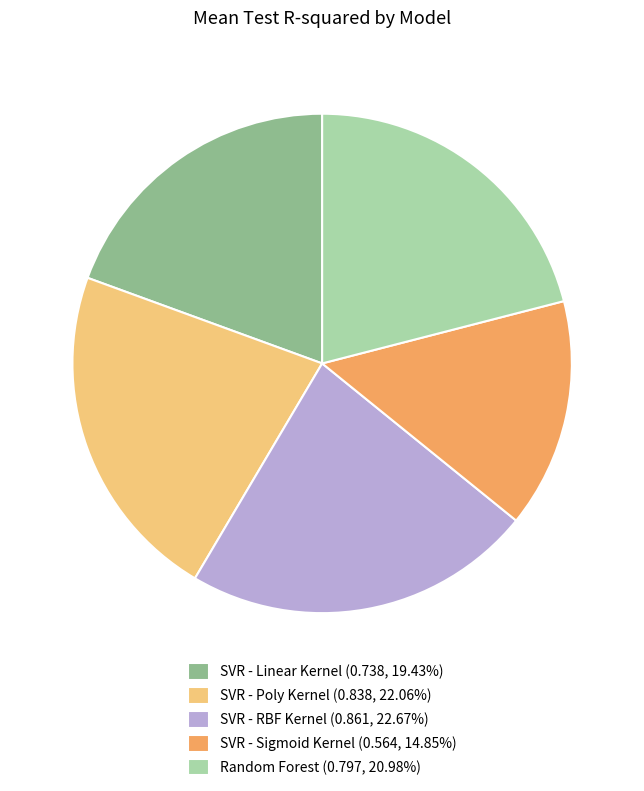

Which slice is the largest?

SVR - RBF Kernel